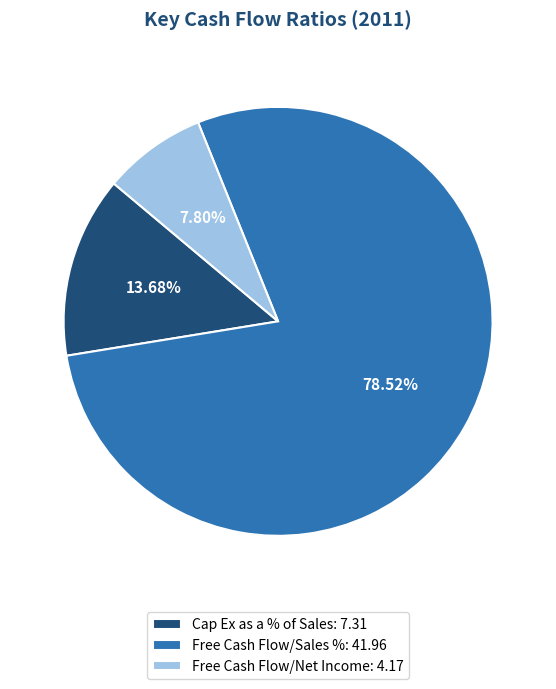

What percentage is the Free Cash Flow/Net Income slice, to the nearest percent?

8%